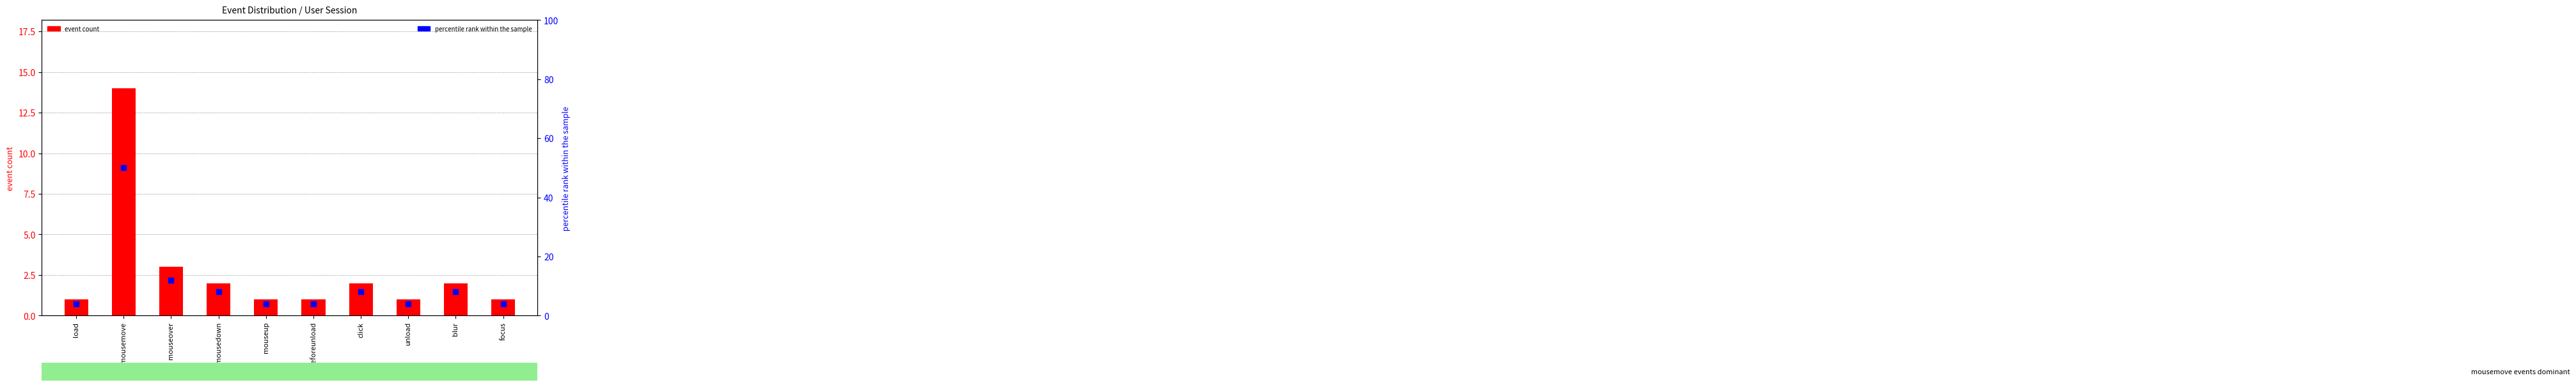

At which category is the sum across all series the highest?

mousemove